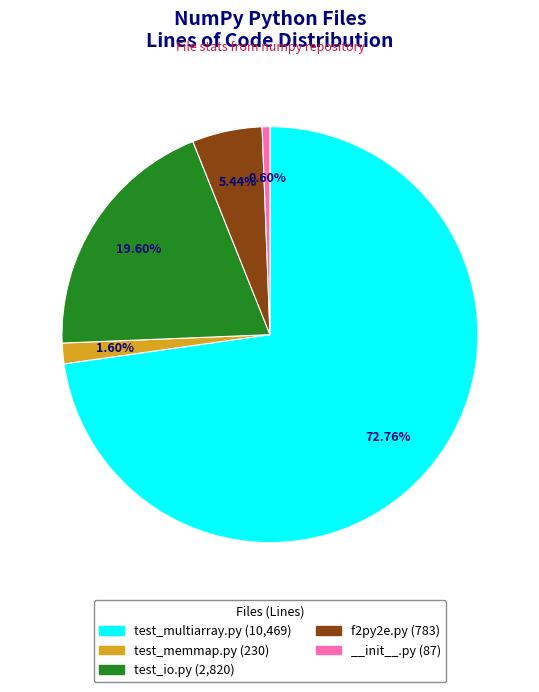

Do test_multiarray.py and f2py2e.py together represent more than half of the pie?

Yes